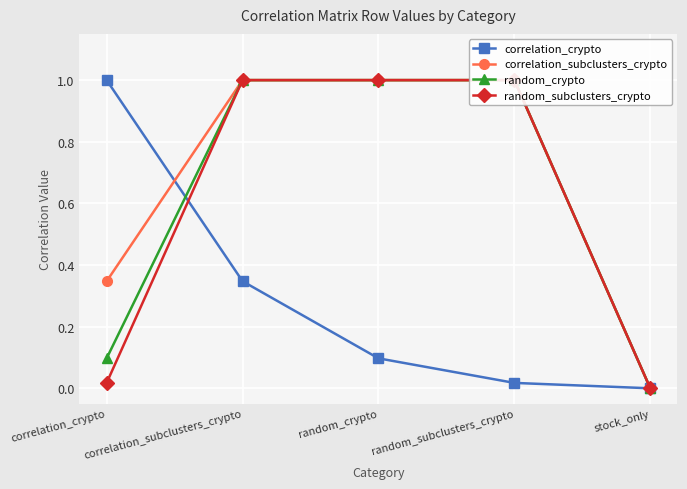

The value of random_subclusters_crypto at correlation_crypto is 0.0. True or false?

False